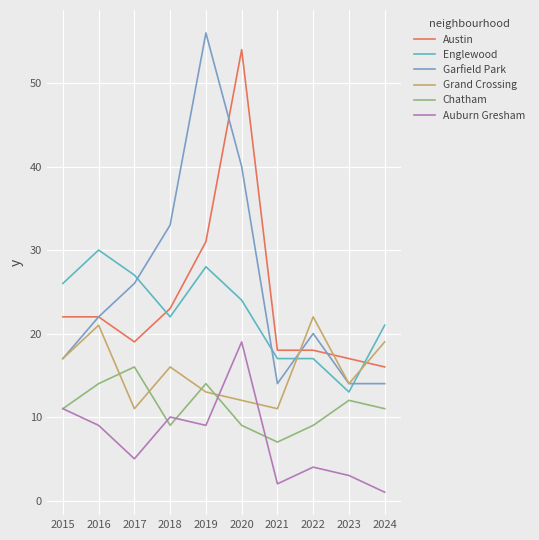

Where is Englewood nearest to the value 21?

2024